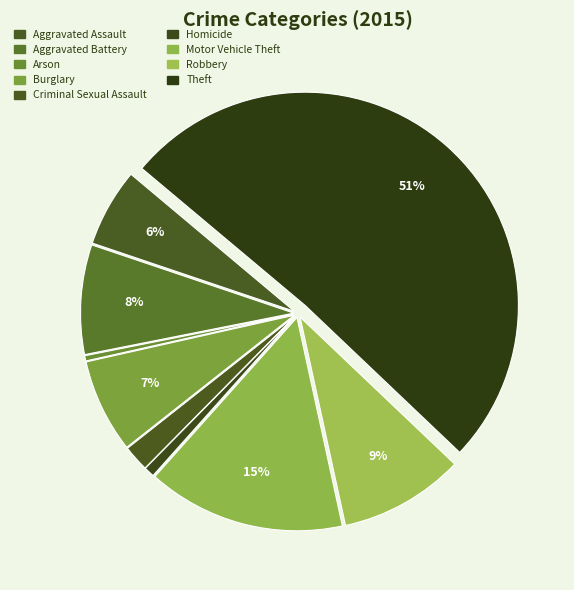

What percentage do Motor Vehicle Theft and Homicide together represent?

15.8%